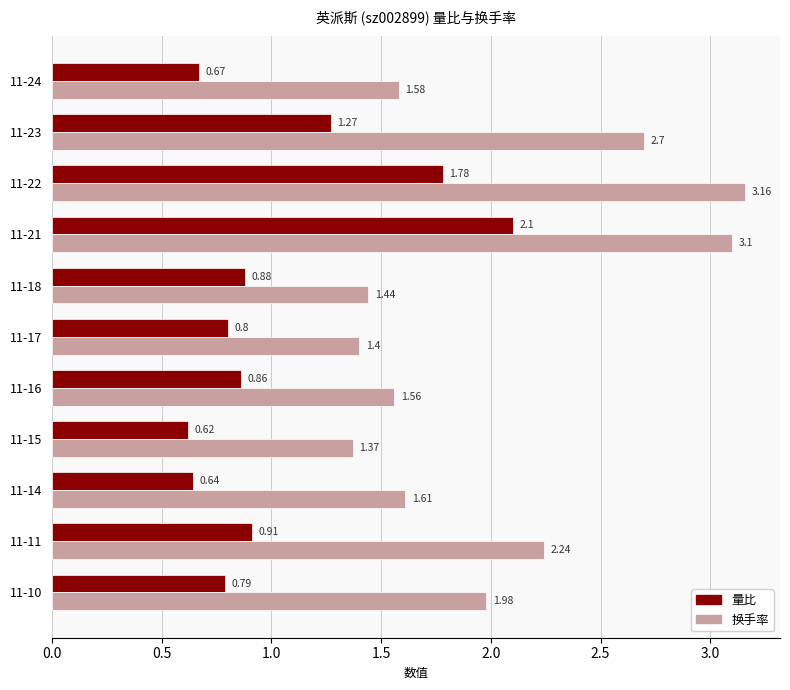

Which series has the widest spread of values?

换手率